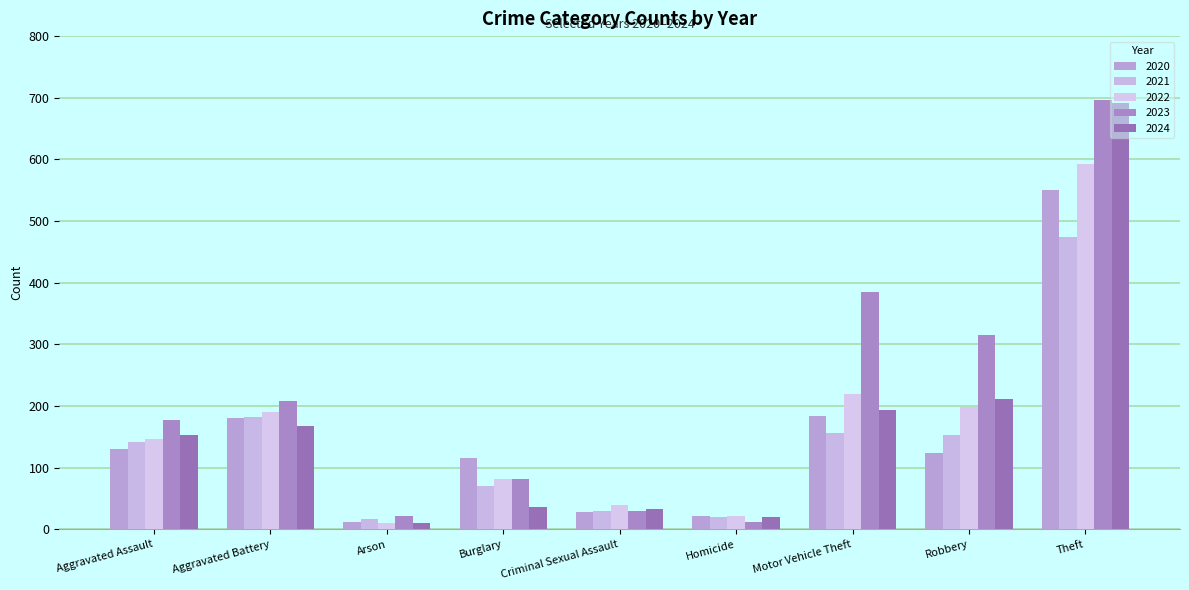

Reading right to left, list all the values displayed in this chart.

2020: 550	124	184	22	28	115	12	180	131
2021: 474	153	156	20	30	71	17	182	142
2022: 592	198	219	21	39	82	11	190	146
2023: 696	316	385	12	29	81	21	209	177
2024: 691	212	193	20	33	36	10	167	153